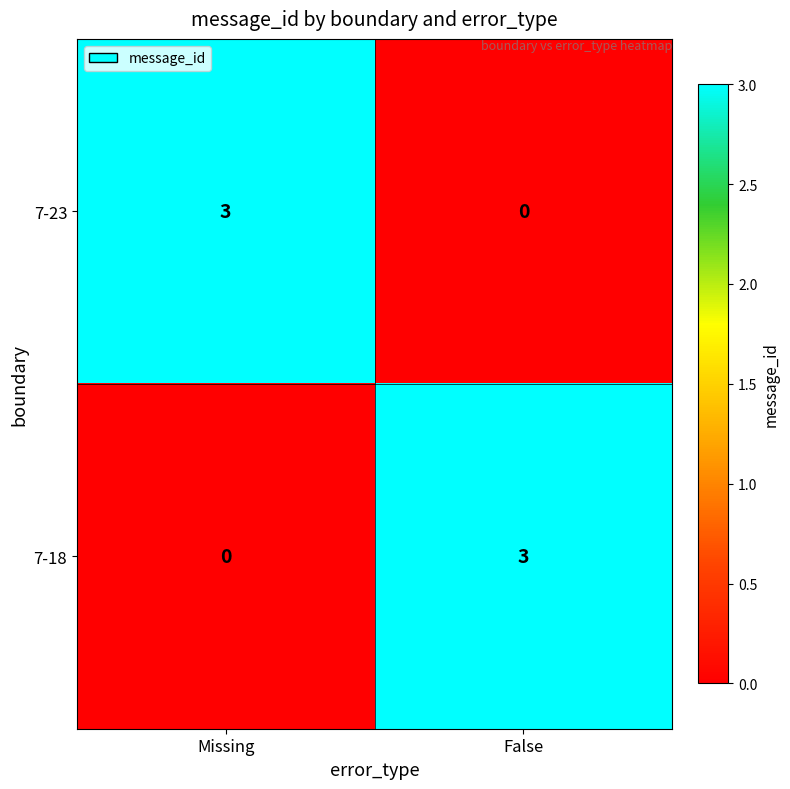

What is the difference between the highest and lowest values at False?

3